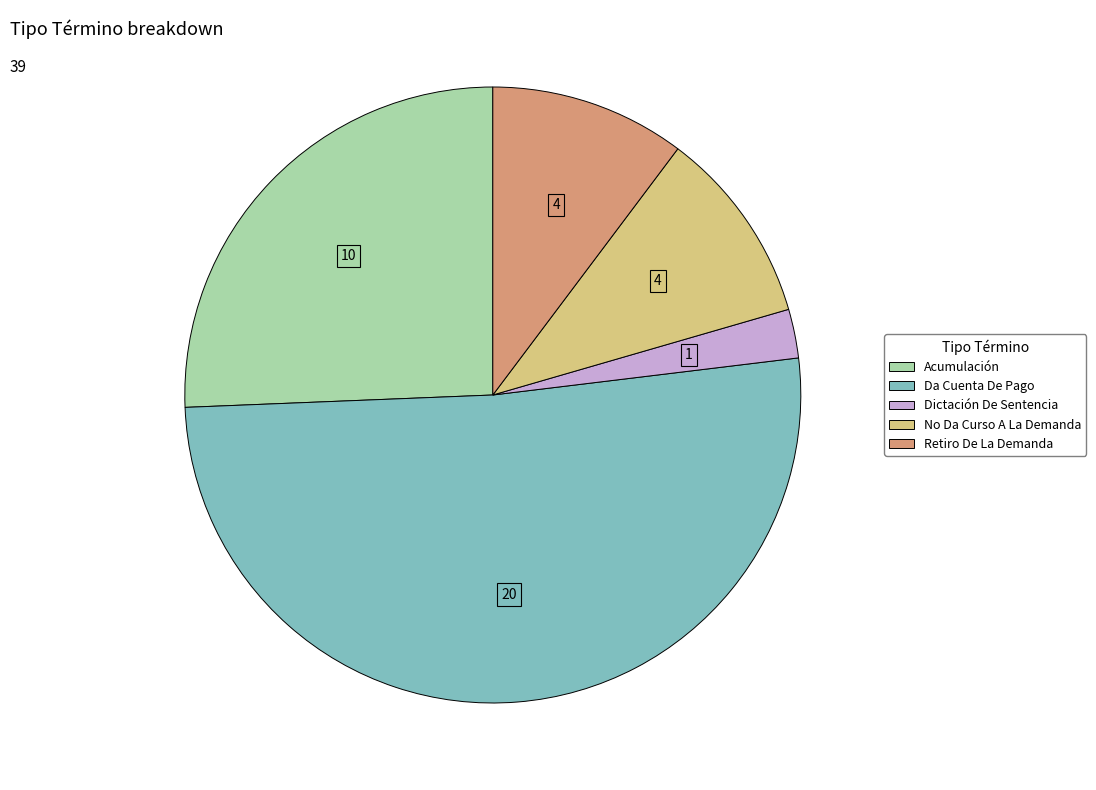

Is there any slice that represents more than half of the pie?

Yes